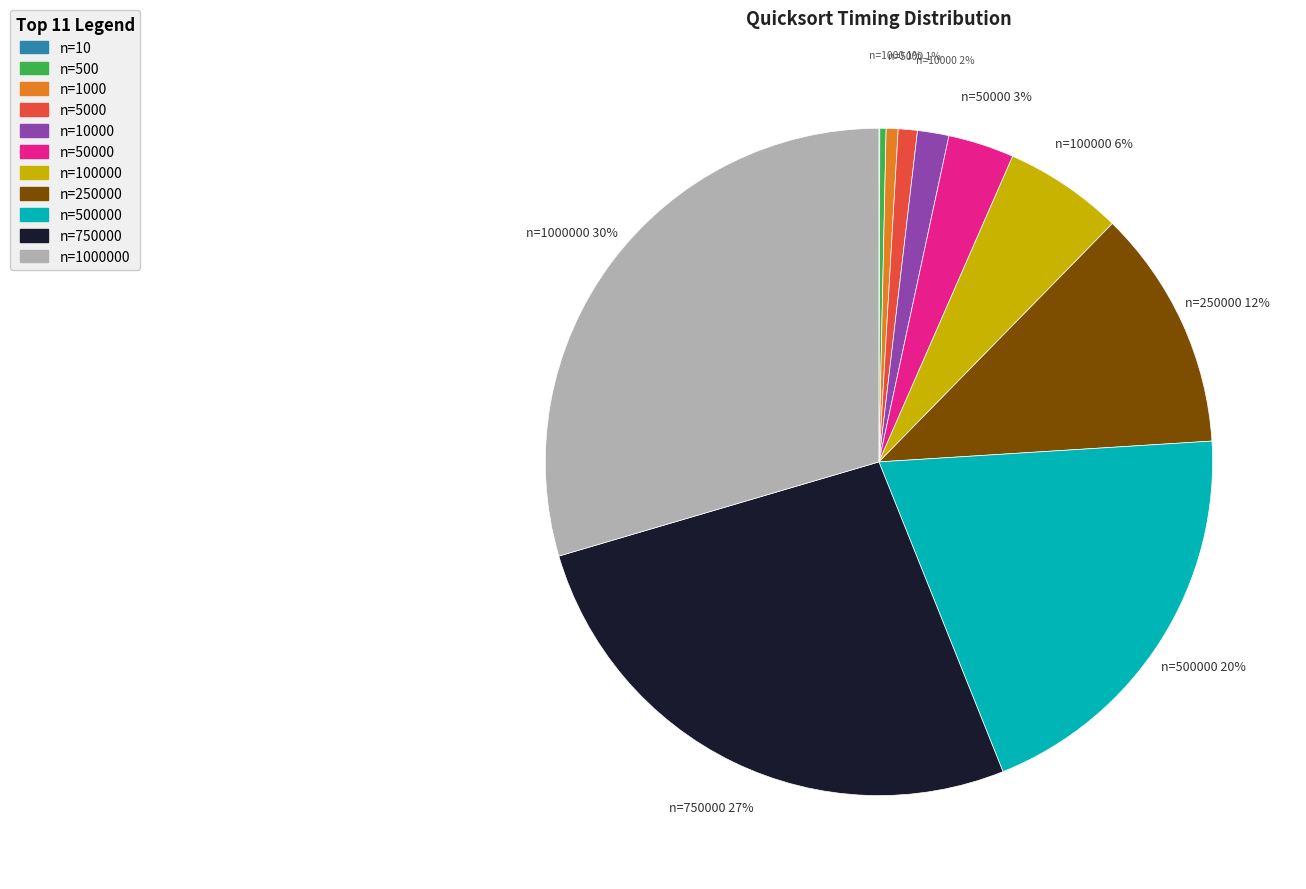

Does any single category account for the majority?

No